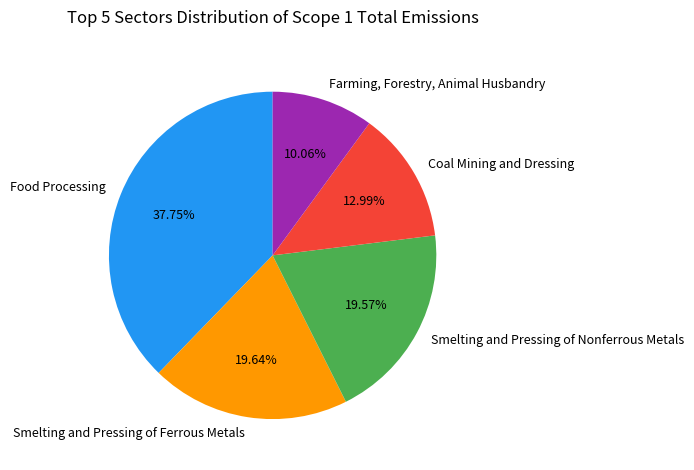

Count the number of slices in the pie.

5